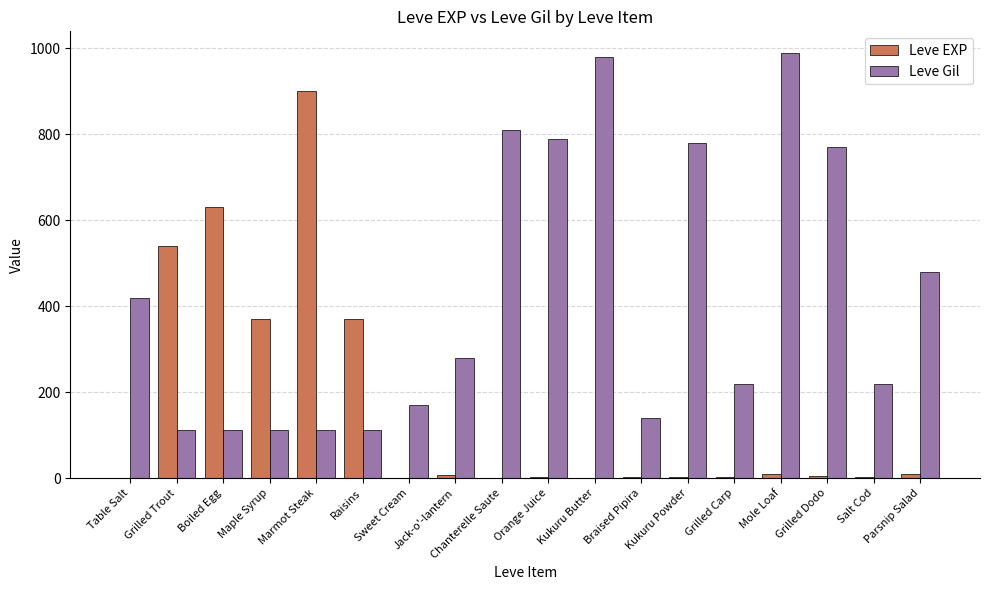

What is the difference between the Leve Gil values at Parsnip Salad and Orange Juice?

310